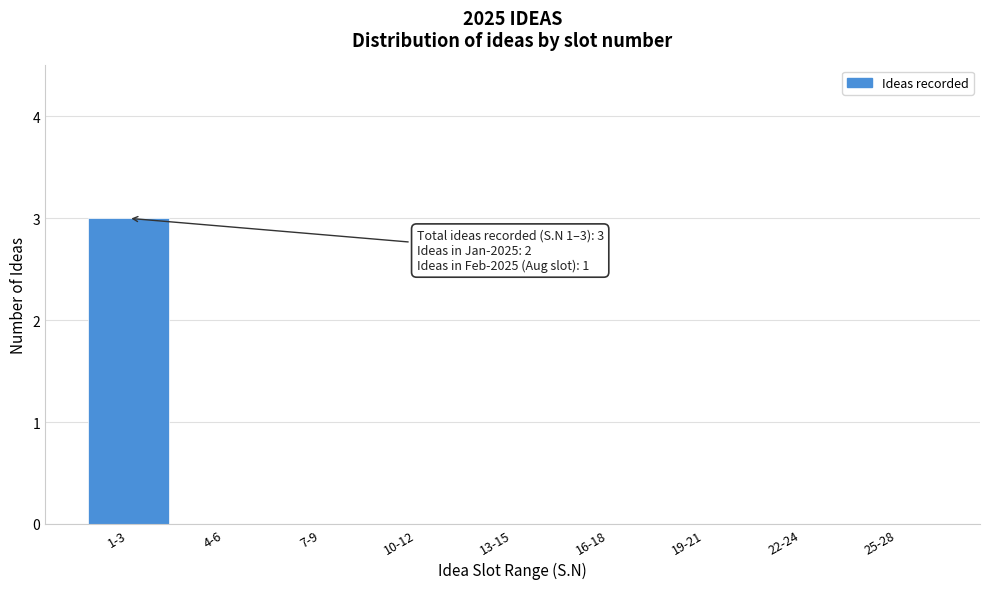

Reading left to right, transcribe all the data shown in this chart.

1-3=3	4-6=0	7-9=0	10-12=0	13-15=0	16-18=0	19-21=0	22-24=0	25-28=0